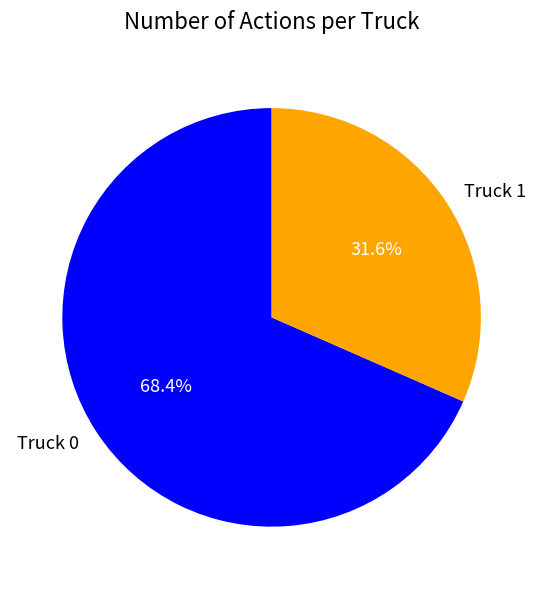

To the nearest percent, what is the difference between the largest and smallest slice percentages?

37%